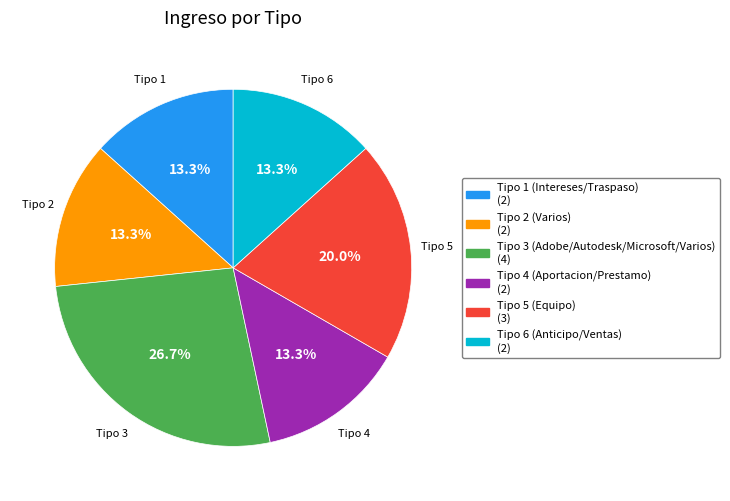

Count the number of slices in the pie.

6